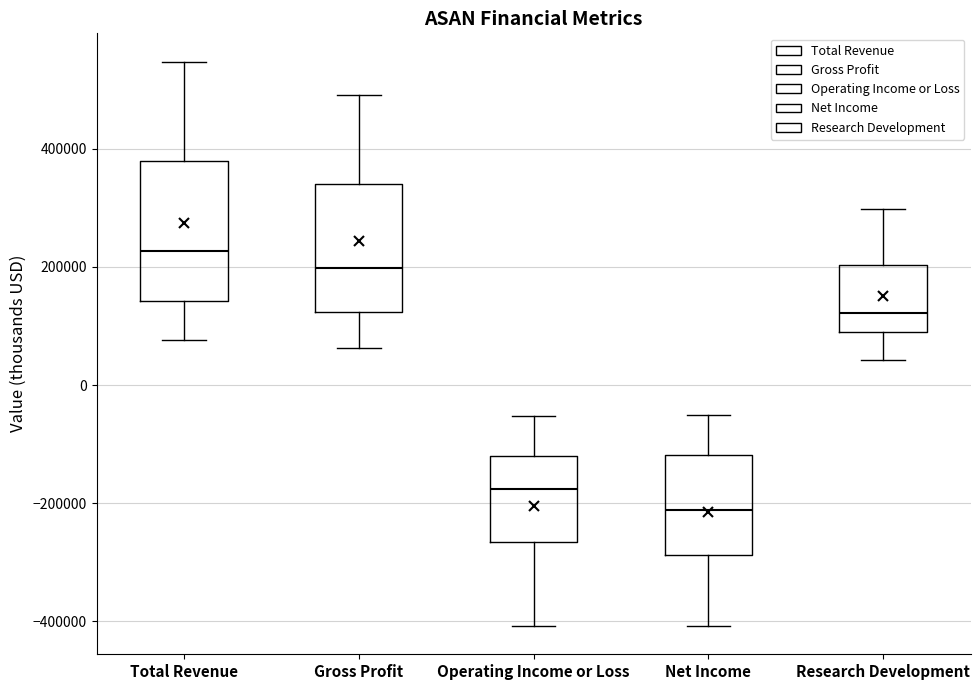

Reading left to right, read every box against the y-axis: the position of its median line, the range the box covers, and the ends of its whiskers. The values are not printed on the chart, so give them approximately, as read against the axis.

Total Revenue: median 220000, box 140000 to 380000, whiskers 80000 to 540000
Gross Profit: median 200000, box 120000 to 340000, whiskers 60000 to 500000
Operating Income or Loss: median -180000, box -260000 to -120000, whiskers -400000 to -60000
Net Income: median -220000, box -280000 to -120000, whiskers -400000 to -60000
Research Development: median 120000, box 80000 to 200000, whiskers 40000 to 300000